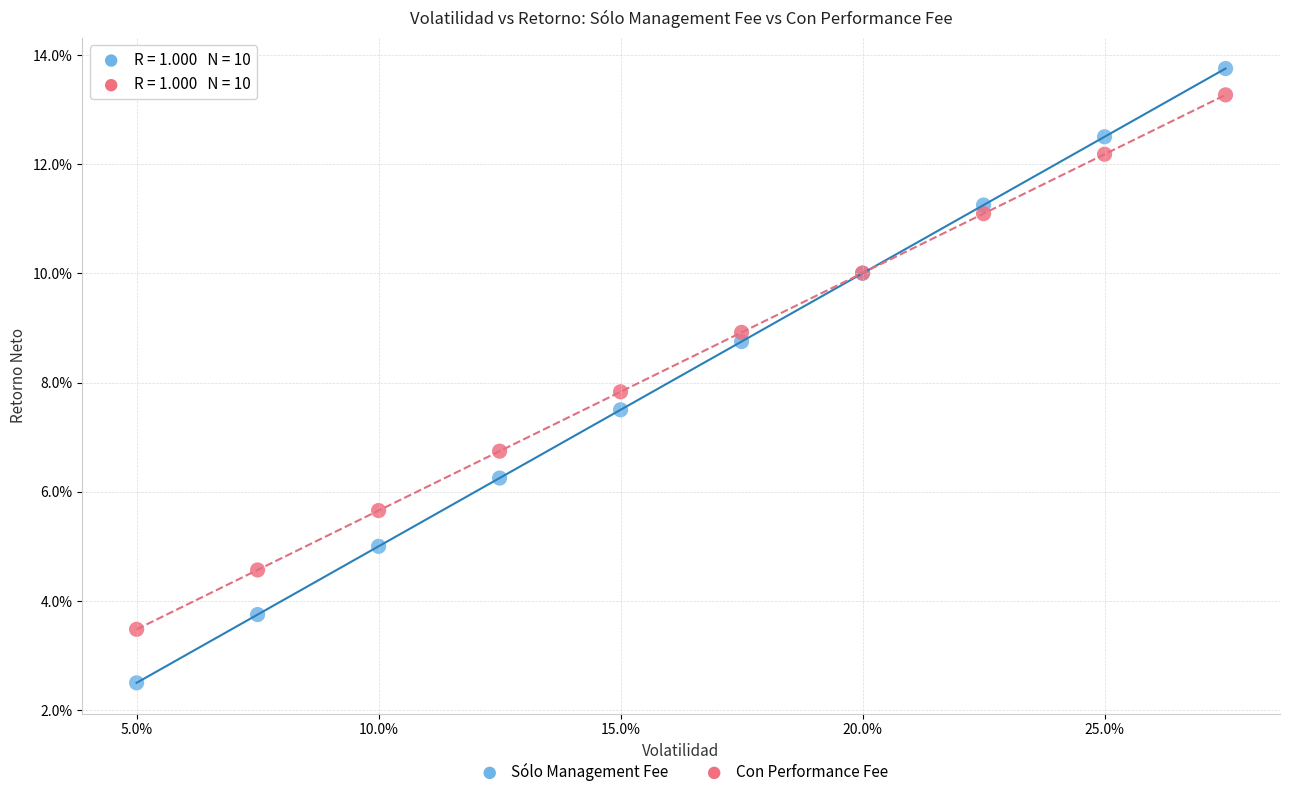

What are all the series names shown in the legend?

Sólo Management Fee, Con Performance Fee